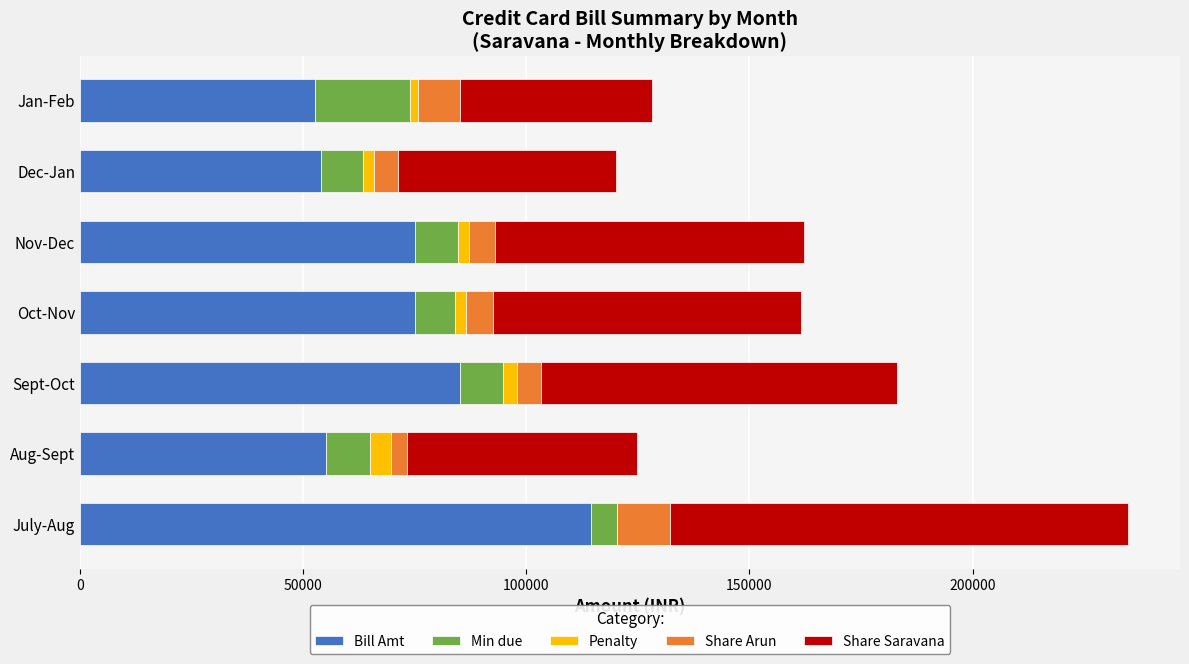

What is the highest value of the Bill Amt series?

114499.0